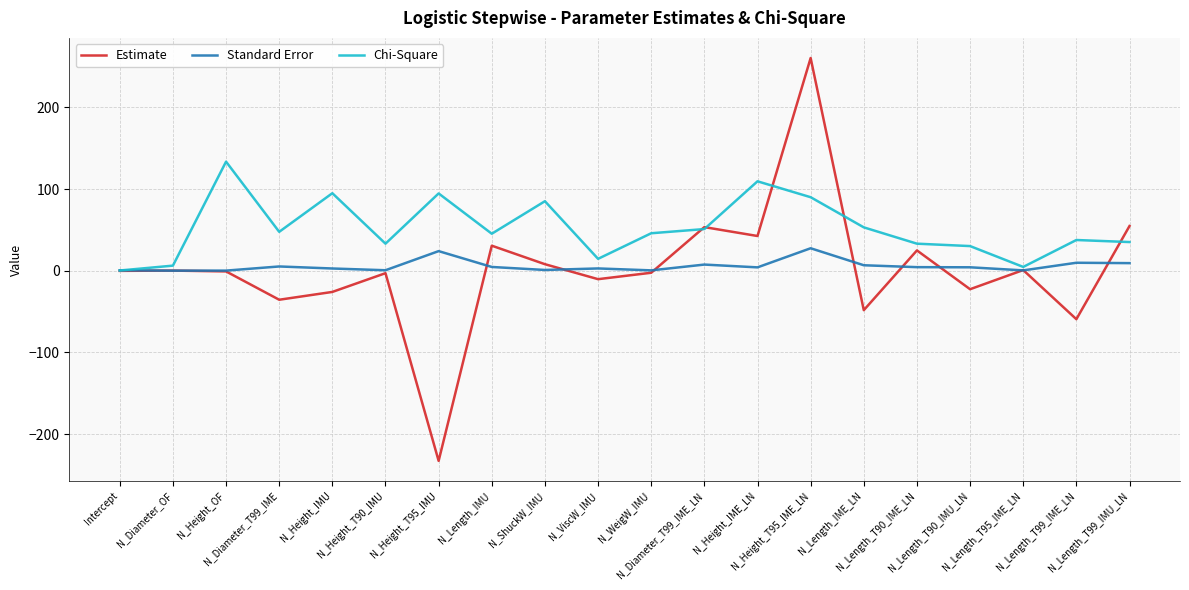

Is it true that Standard Error equals 9.9 at N_Height_T95_IME_LN?

False